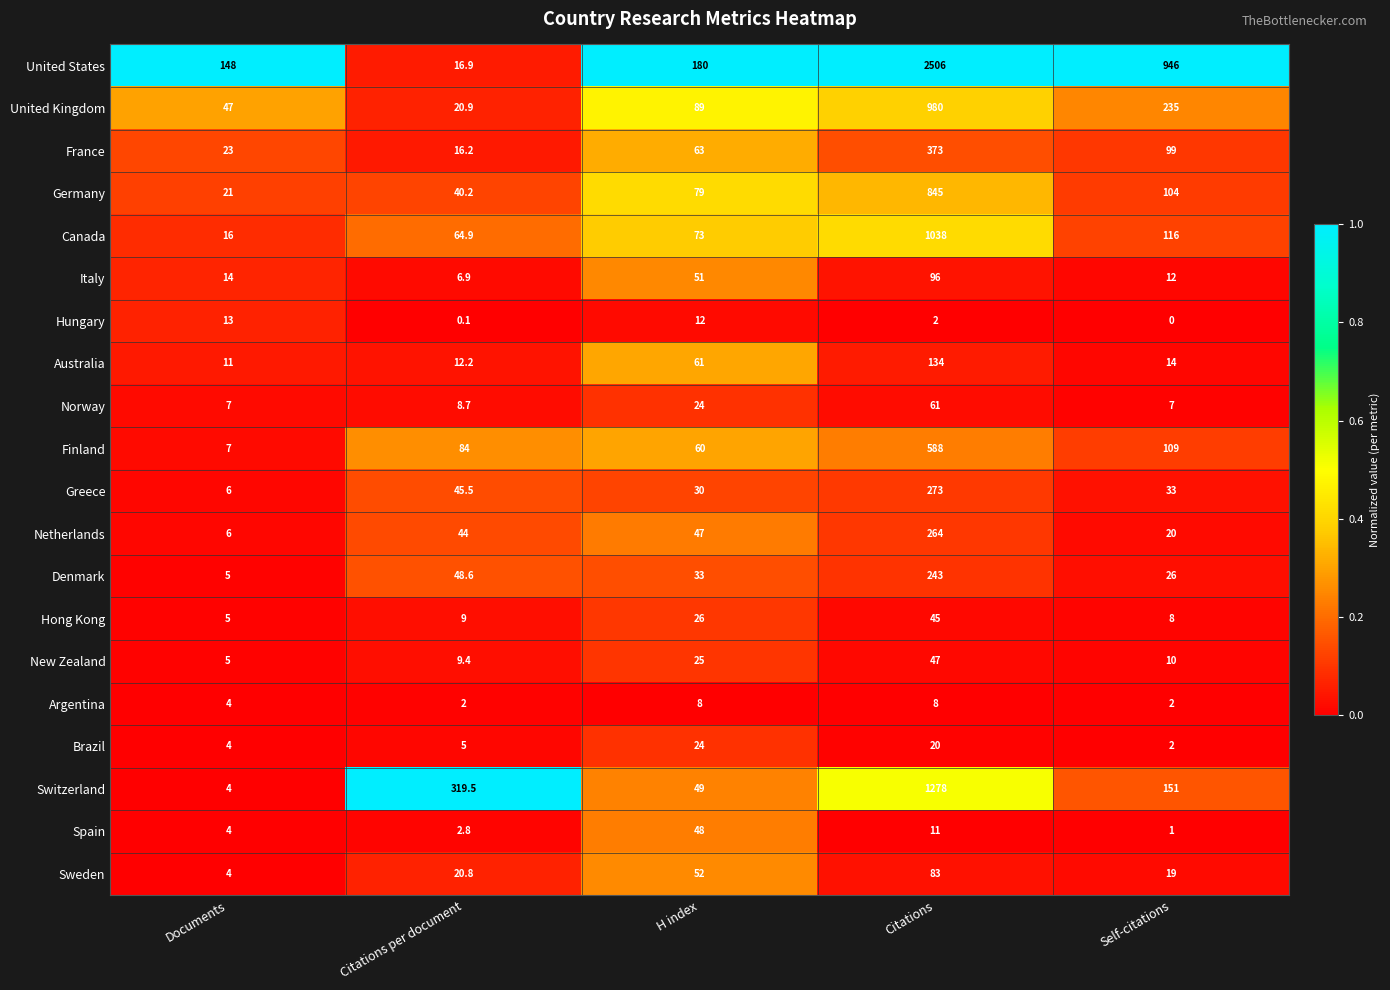

Is it true that Australia equals 4.2 at Self-citations?

False